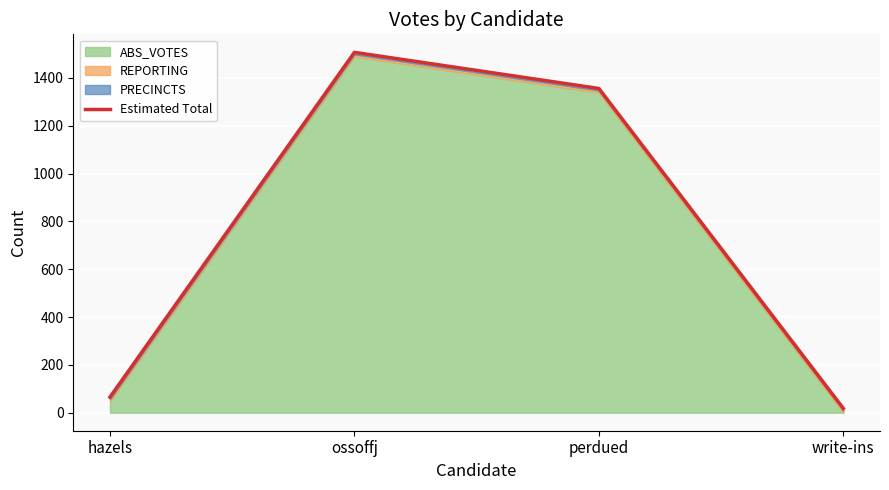

The value at hazels is 65. True or false?

True